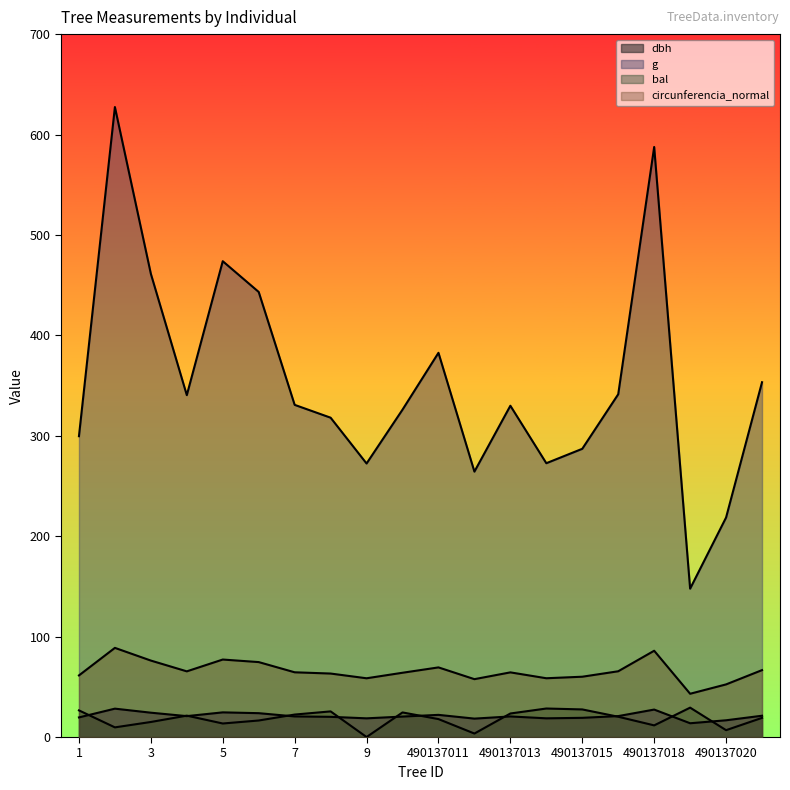

At which category is the sum across all series the highest?

490137002